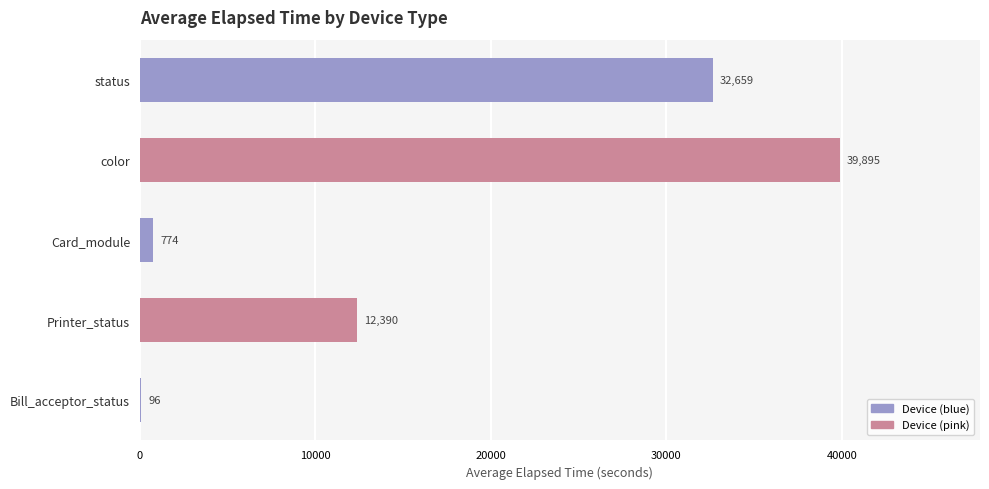

How many categories are shown in the chart?

5